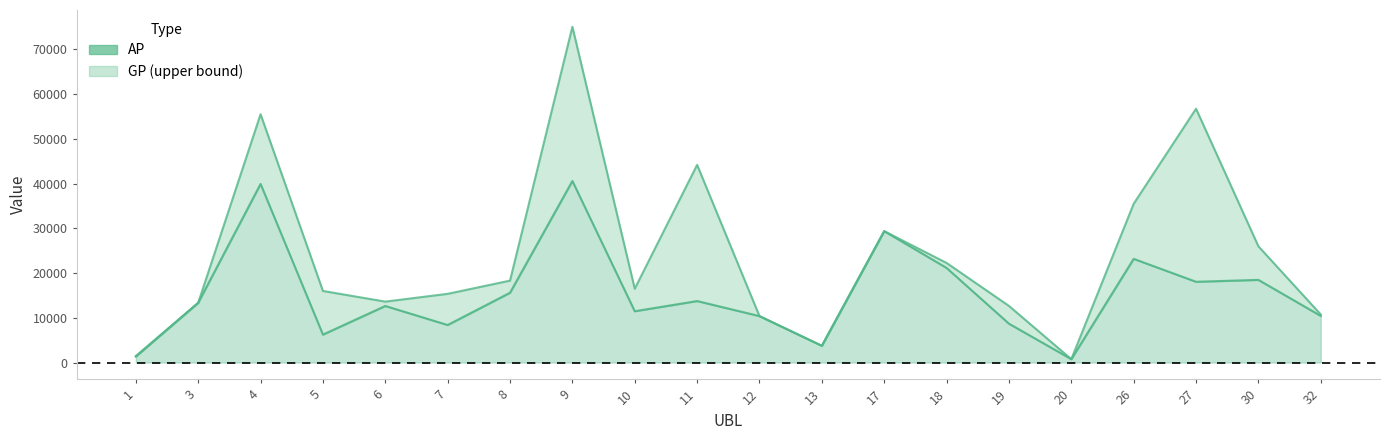

Rank the categories by GP value from lowest to highest.

20, 1, 13, 12, 32, 19, 3, 6, 7, 5, 10, 8, 18, 30, 17, 26, 11, 4, 27, 9